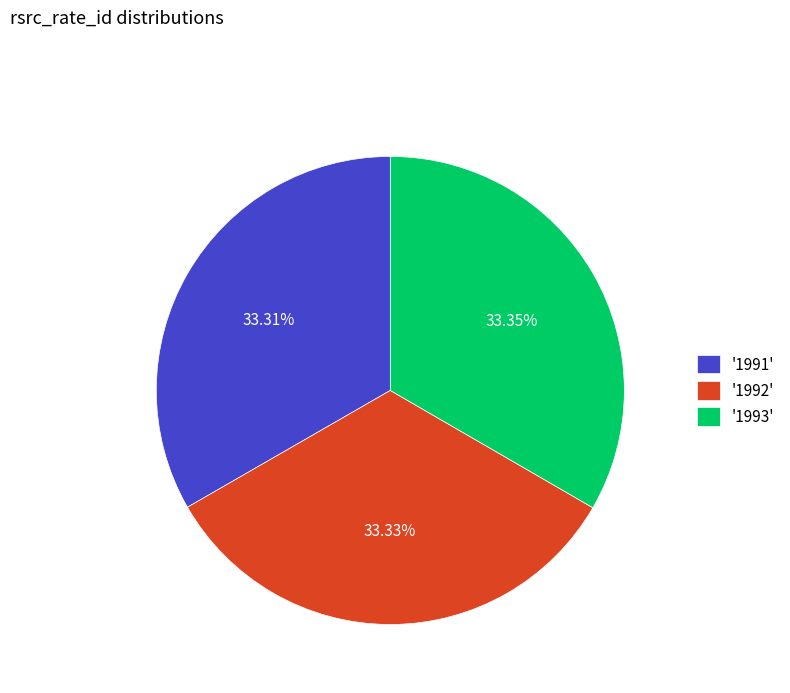

Combined, do '1993' and '1992' account for over 50%?

Yes